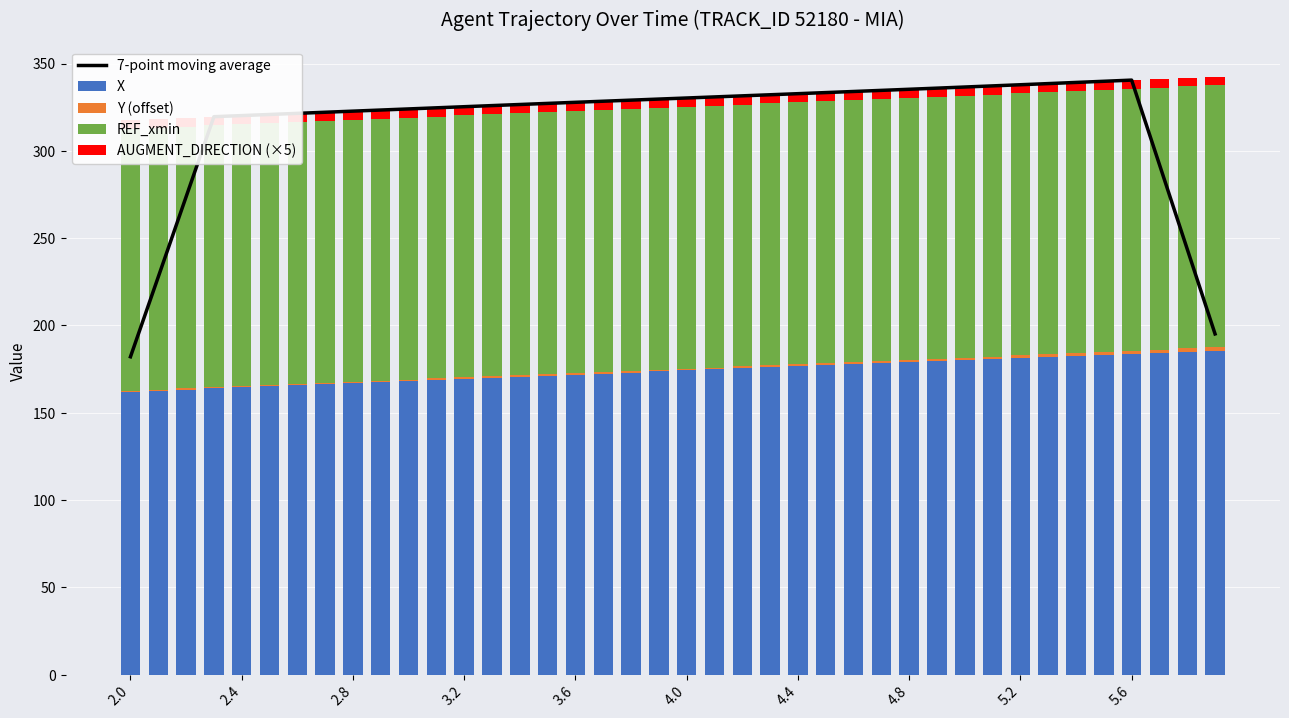

Is the value of REF_xmin at 17 greater than the value of 7-point moving average at 5.2?

No